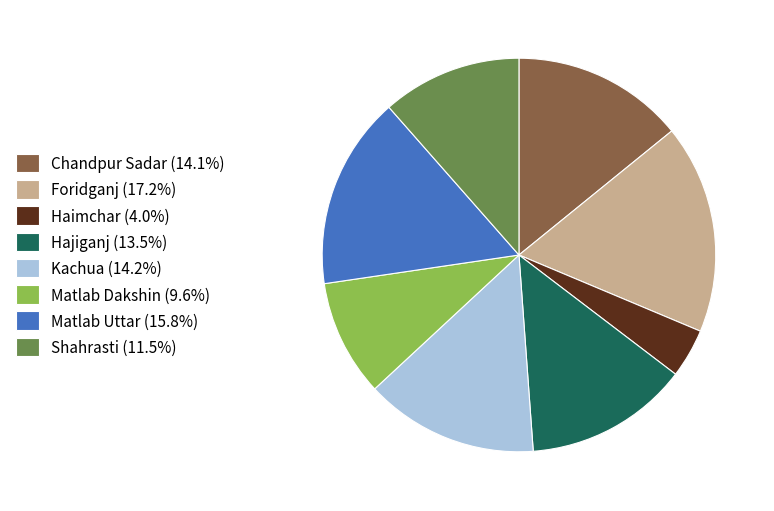

Count the number of slices in the pie.

8